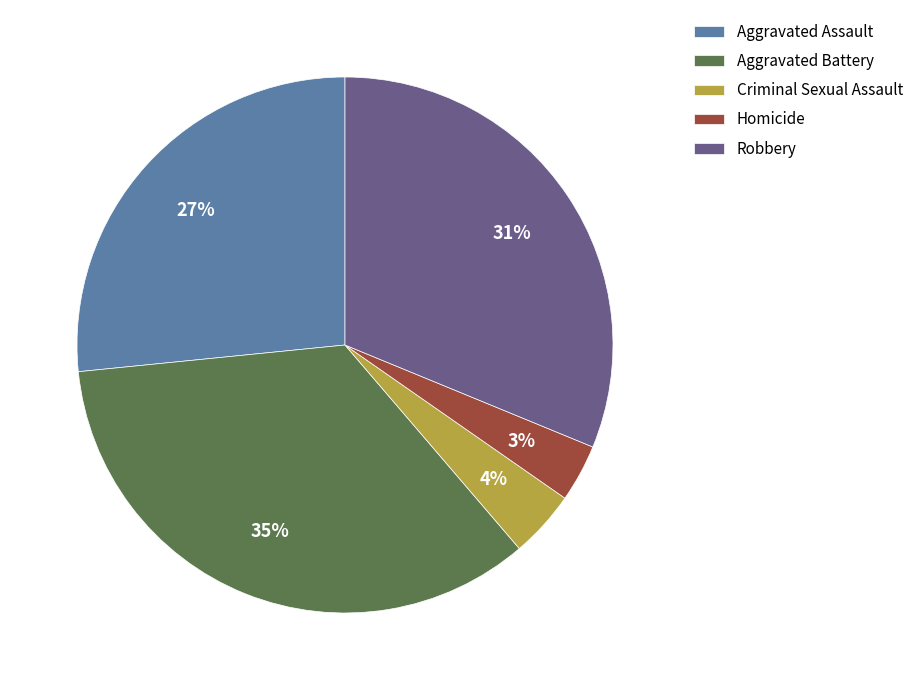

Does Aggravated Assault account for over 50% of the chart?

No